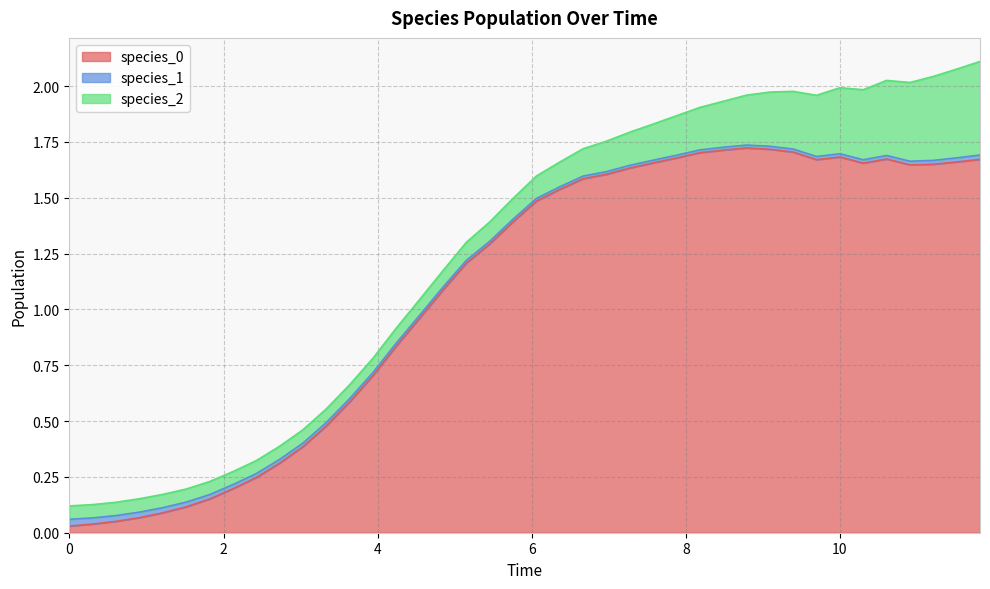

Rank the categories by species_0 value from lowest to highest.

0, 1, 2, 3, 4, 5, 6, 7, 8, 9, 10, 11, 12, 13, 14, 15, 16, 17, 18, 19, 20, 21, 22, 23, 24, 36, 37, 34, 25, 38, 32, 39, 35, 26, 33, 27, 31, 28, 30, 29